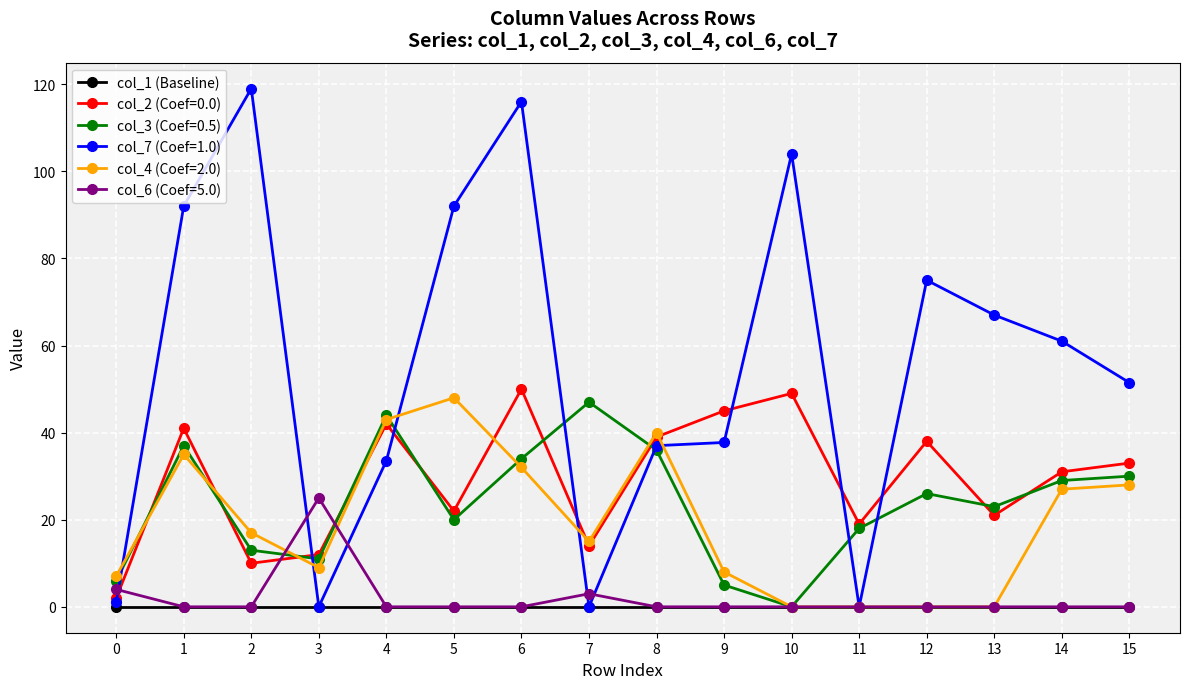

How many lines are shown in the chart?

6